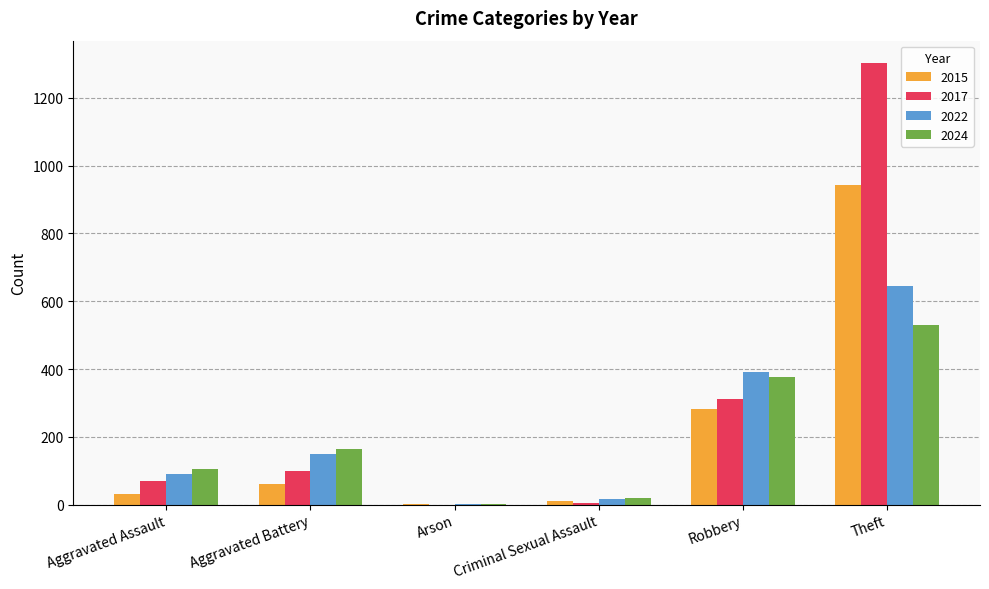

How many groups of bars are there?

6